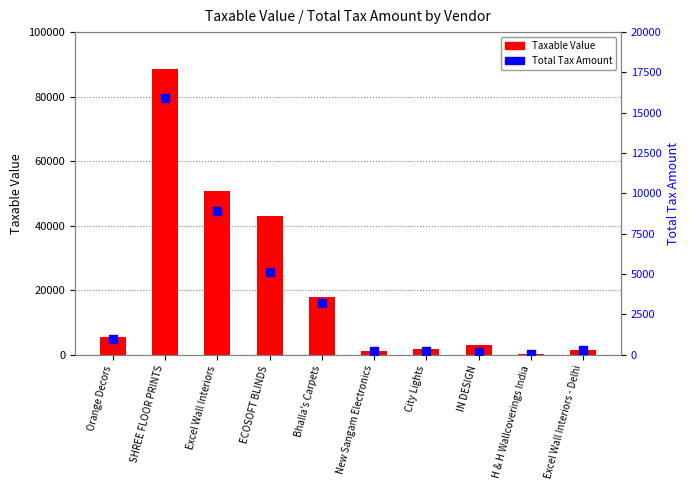

At which category is the sum across all series the highest?

SHREE FLOOR PRINTS